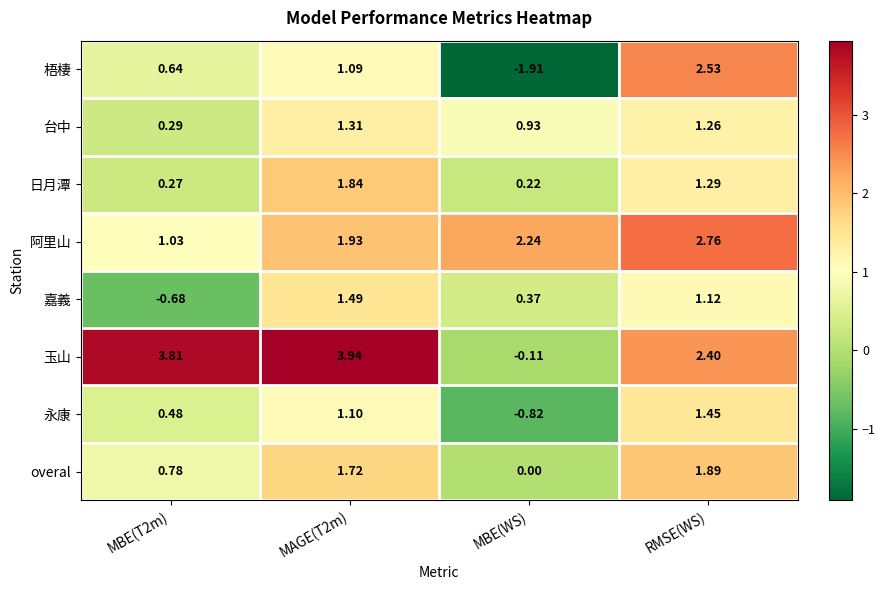

What is the total value across all series at MBE(T2m)?

6.6